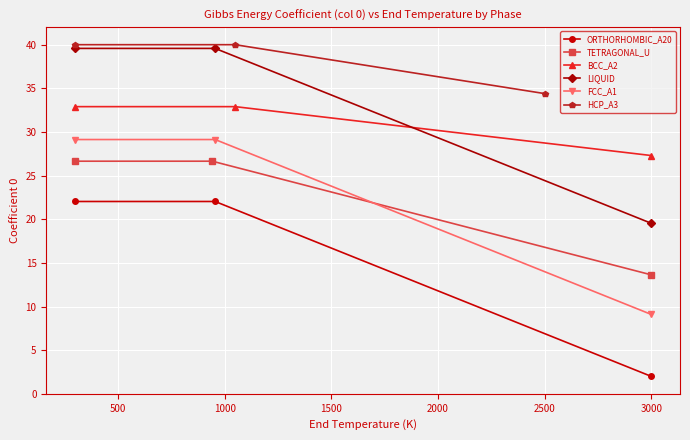

What is the value of the LIQUID point at the 3rd from the left?

19.5